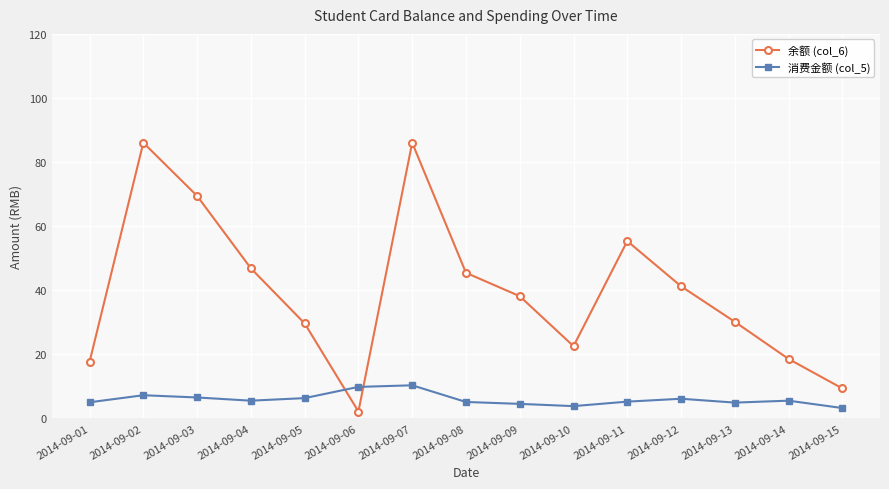

Rank the series by their maximum value, from highest to lowest.

余额 (col_6), 消费金额 (col_5)